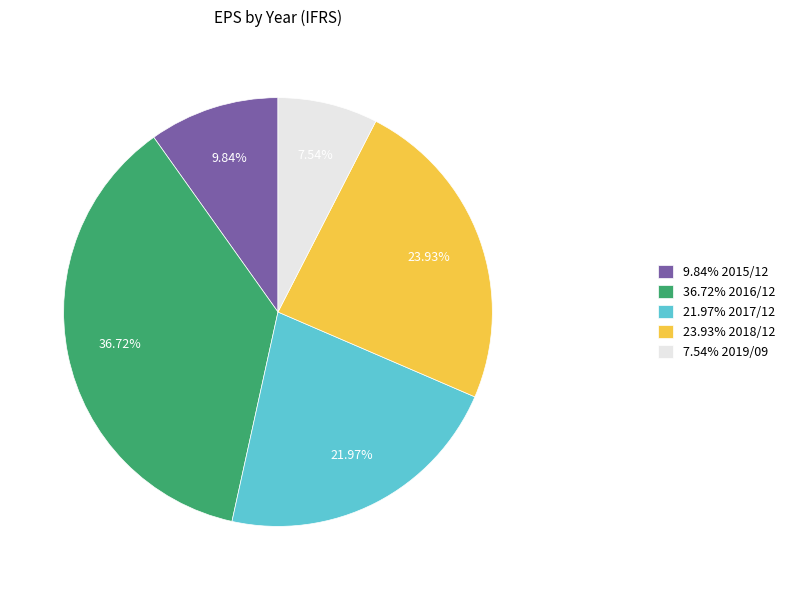

Rank the categories by value from lowest to highest.

7.54% 2019/09, 9.84% 2015/12, 21.97% 2017/12, 23.93% 2018/12, 36.72% 2016/12